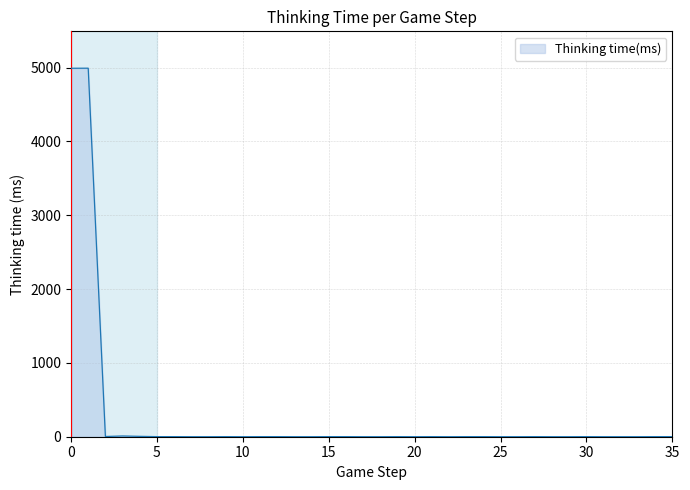

What is the difference between the maximum and minimum values?

4991